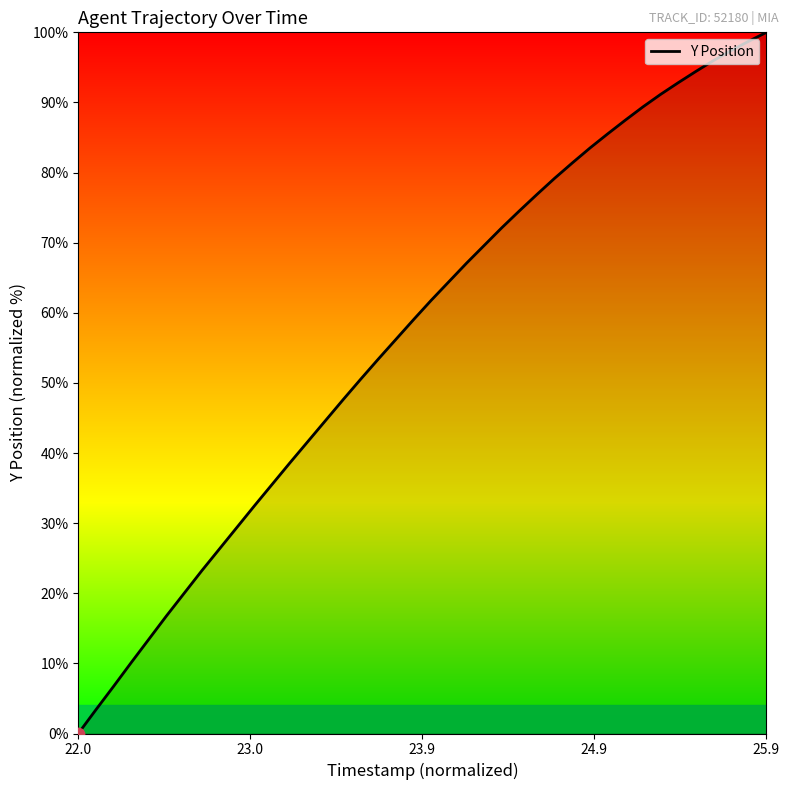

What is the difference between the maximum and minimum values?

100.0